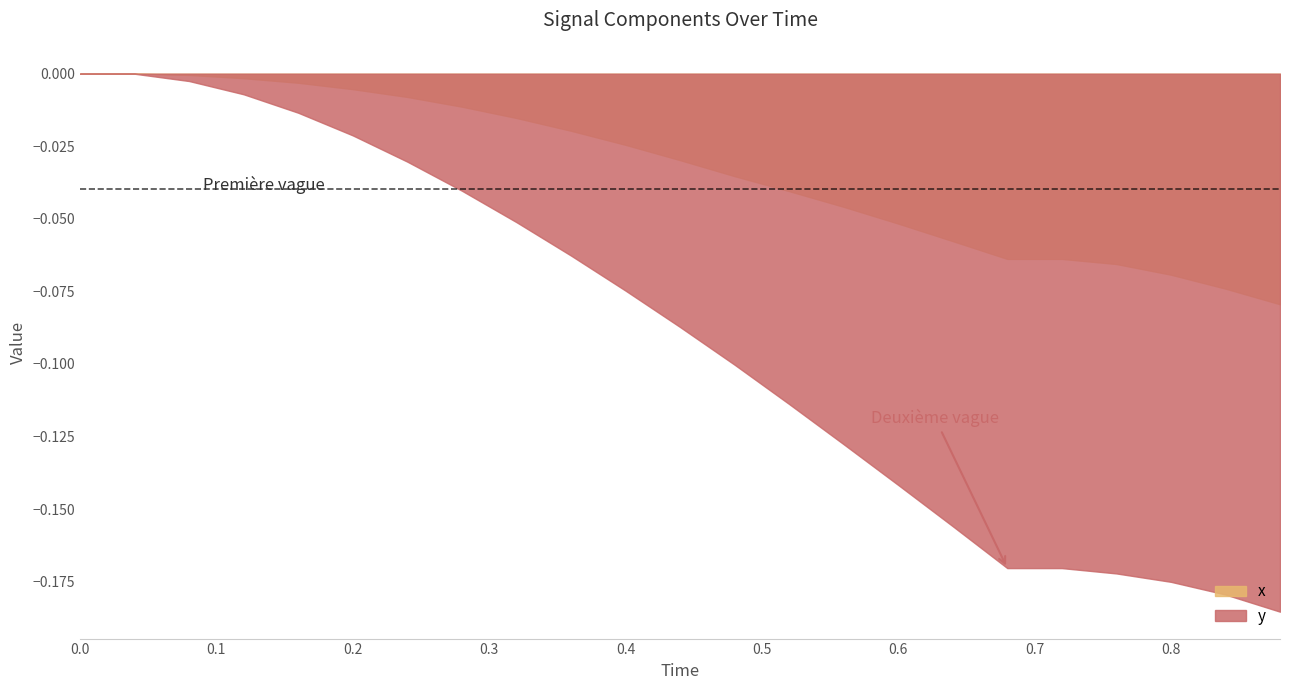

True or false: x and y intersect in this chart.

False